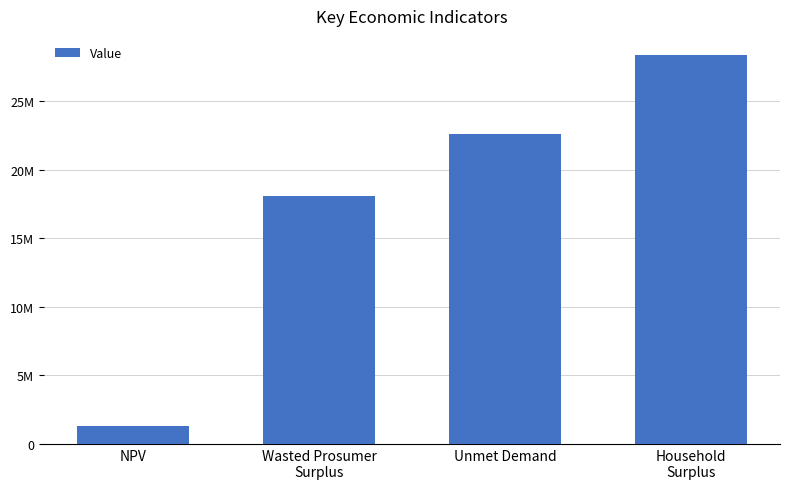

Does the chart contain any negative values?

No